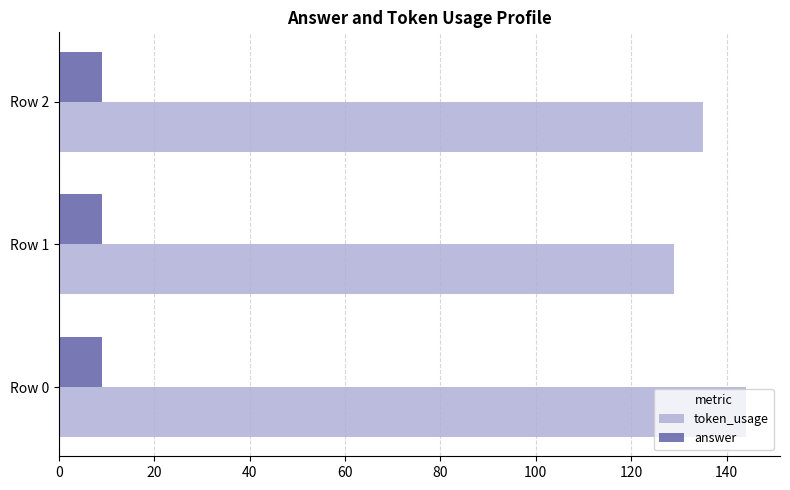

Which series has the largest total across all categories?

token_usage